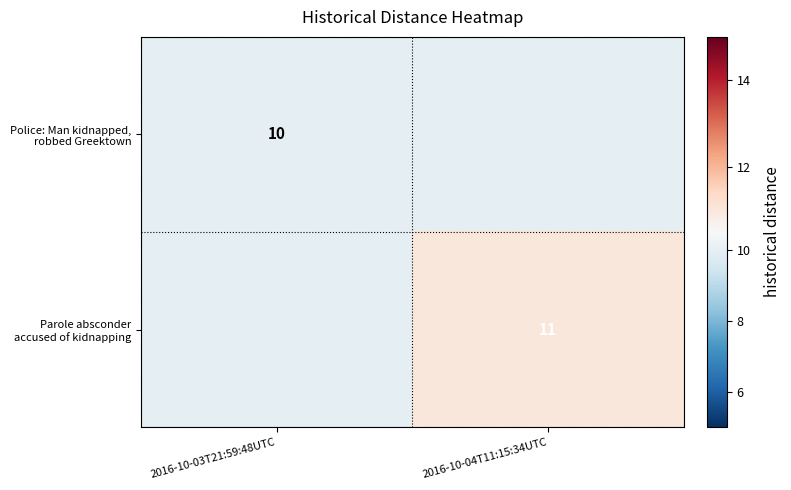

At how many categories does at least one series exceed 10?

1